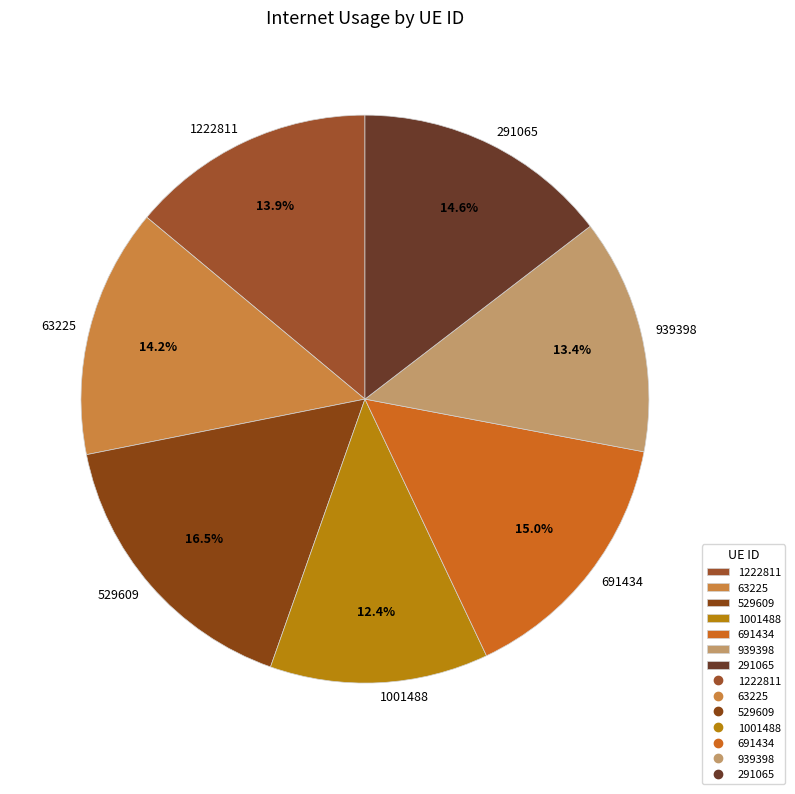

True or false: 1001488 accounts for 12% of the total.

True